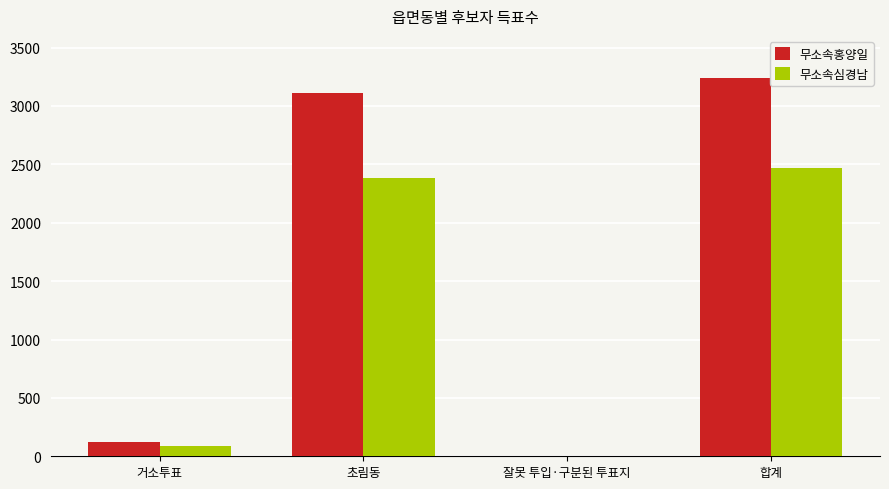

What is the highest value of the 무소속홍양일 series?

3239